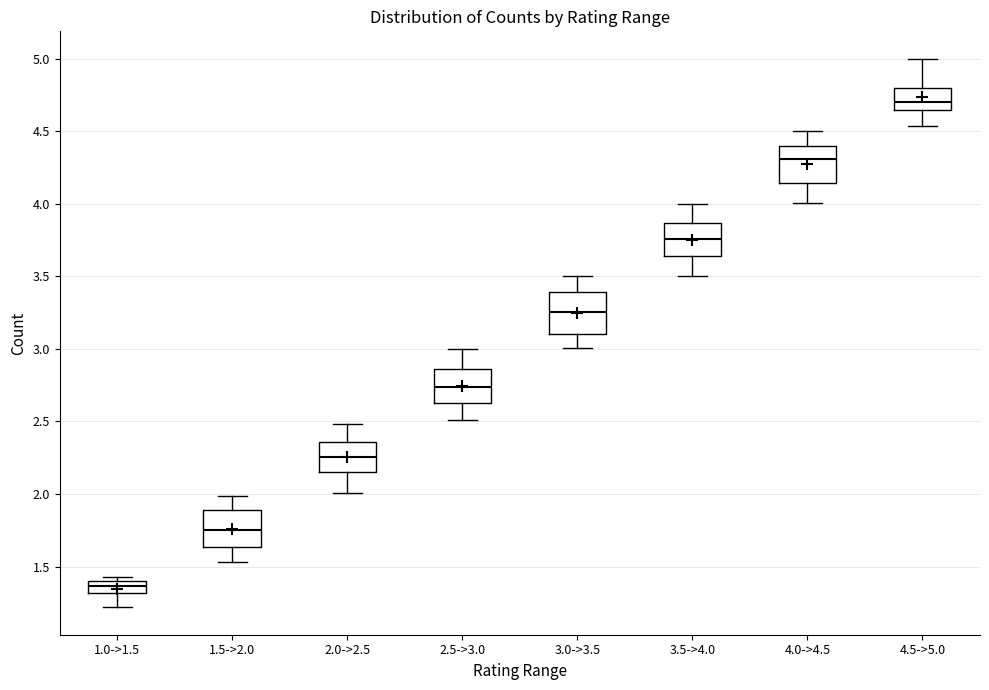

Which box has the highest median line?

4.5->5.0